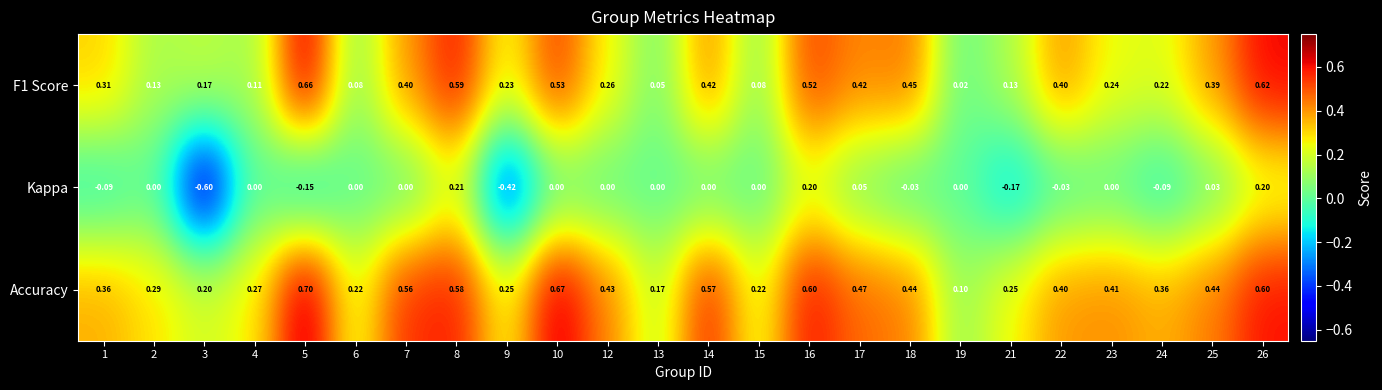

Rank the series by their maximum value, from lowest to highest.

Kappa, F1 Score, Accuracy